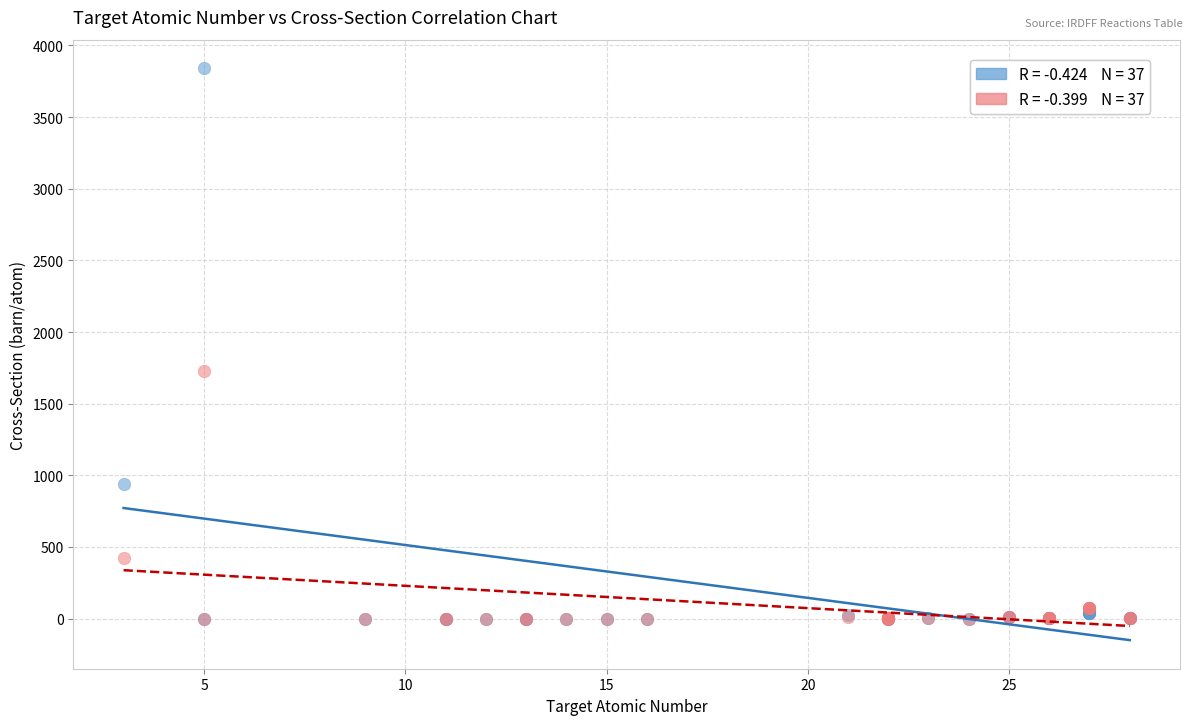

Across all series, what Y value is closest to 1920?

1730.1